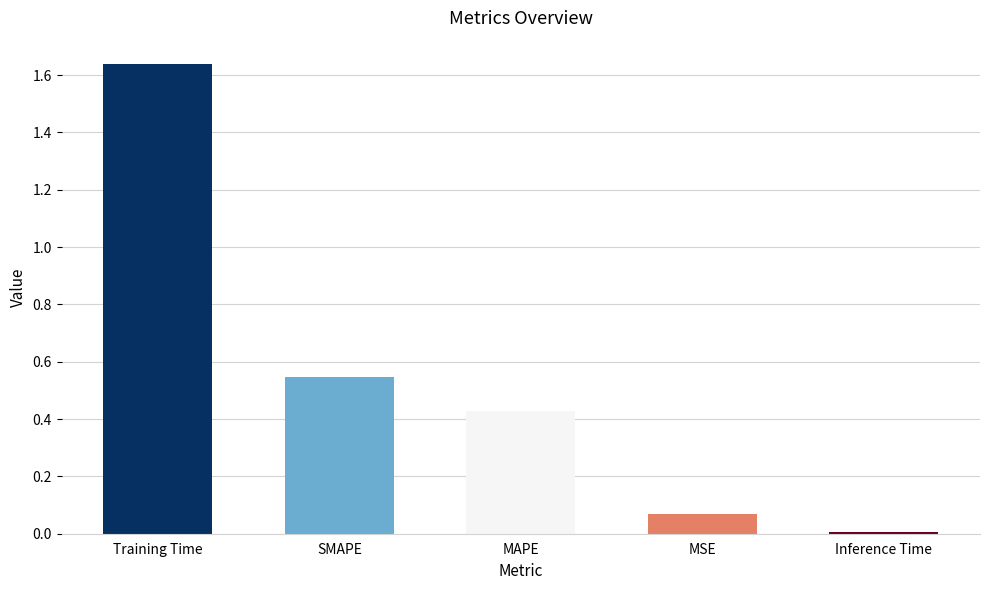

How many distinct data groups are displayed?

1